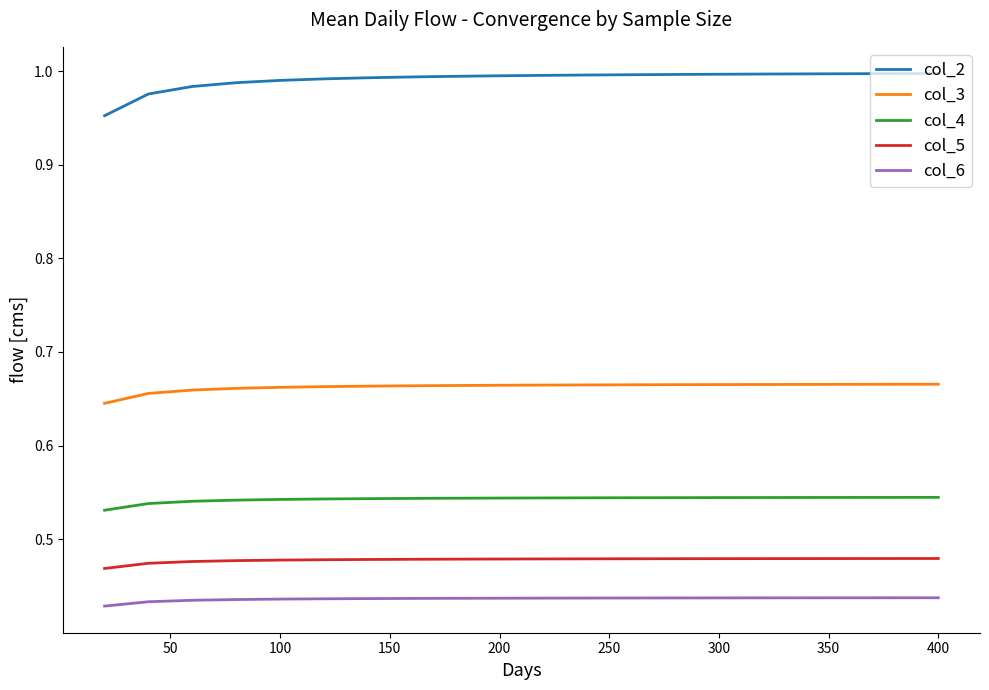

Which series has the widest spread of values?

col_2